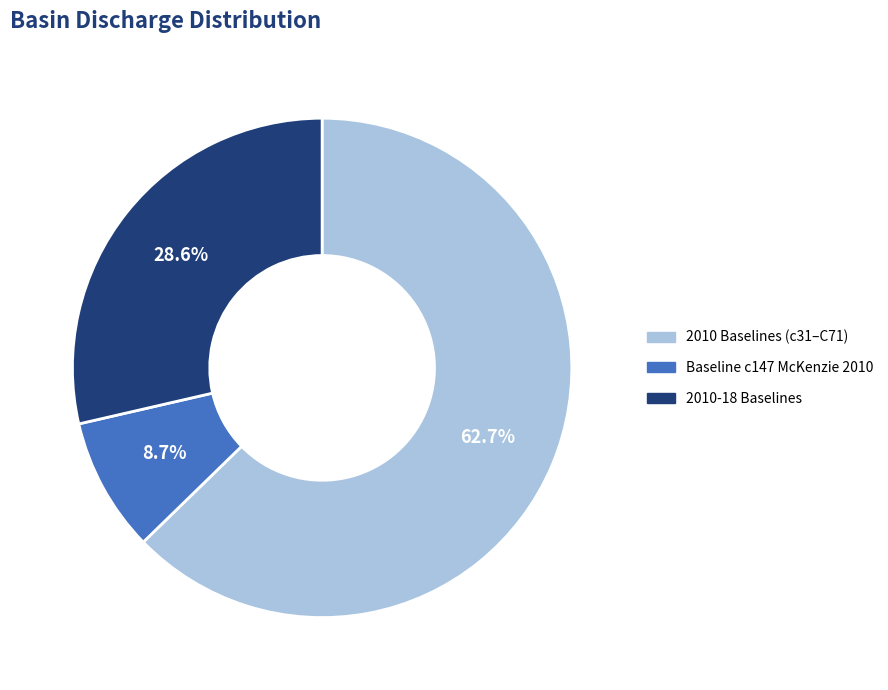

Rank the categories by value from highest to lowest.

2010 Baselines (c31–C71), 2010-18 Baselines, Baseline c147 McKenzie 2010